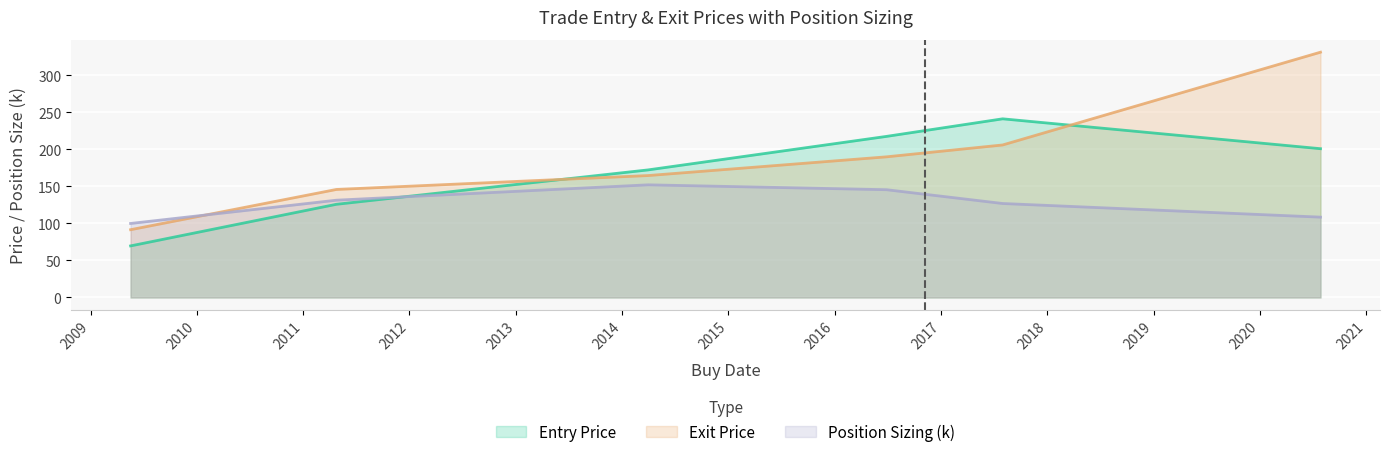

How many times do Entry Price and Position Sizing (k) cross each other?

1